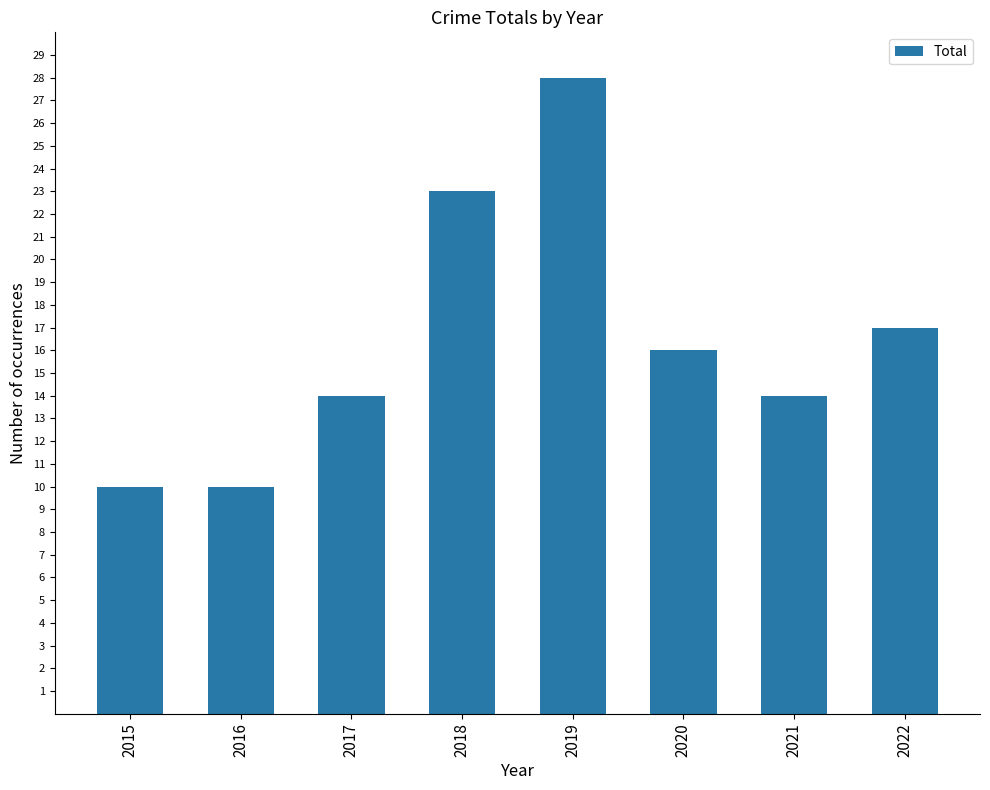

Reading left to right, what are all the values shown in this chart?

2015=10	2016=10	2017=14	2018=23	2019=28	2020=16	2021=14	2022=17